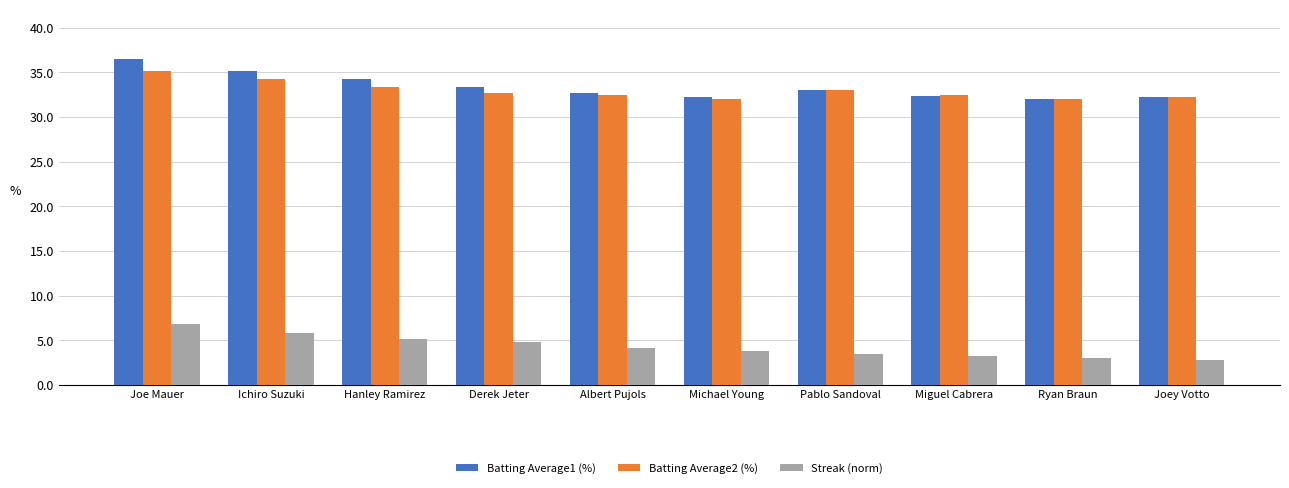

What are all the series names shown in the legend?

Batting Average1 (%), Batting Average2 (%), Streak (norm)